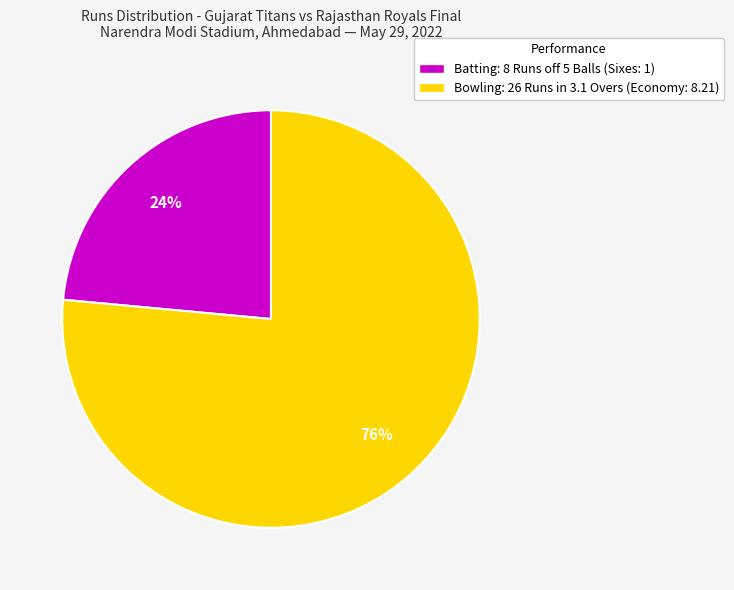

What percentage is the Bowling: 26 Runs in 3.1 Overs (Economy: 8.21) slice, to the nearest percent?

76%